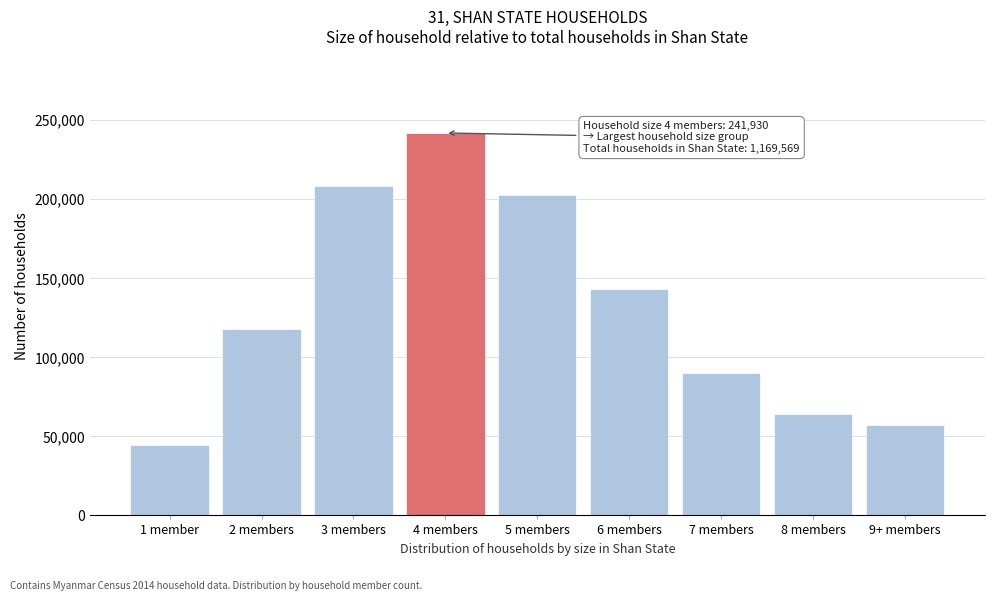

Reading left to right, transcribe all the data shown in this chart.

44285	117969	208307	241930	202732	143120	90204	63985	57037